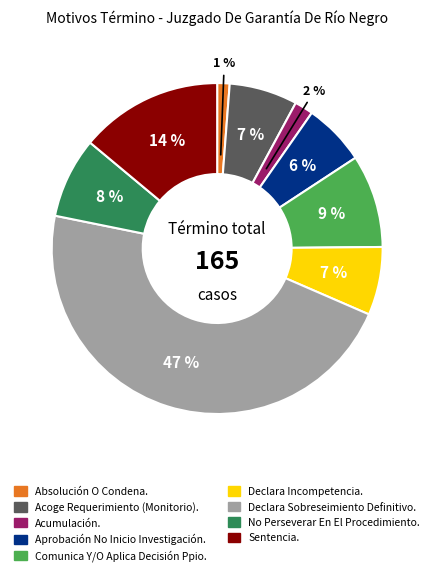

Combined, do Declara Incompetencia. and Acumulación. account for over 50%?

No